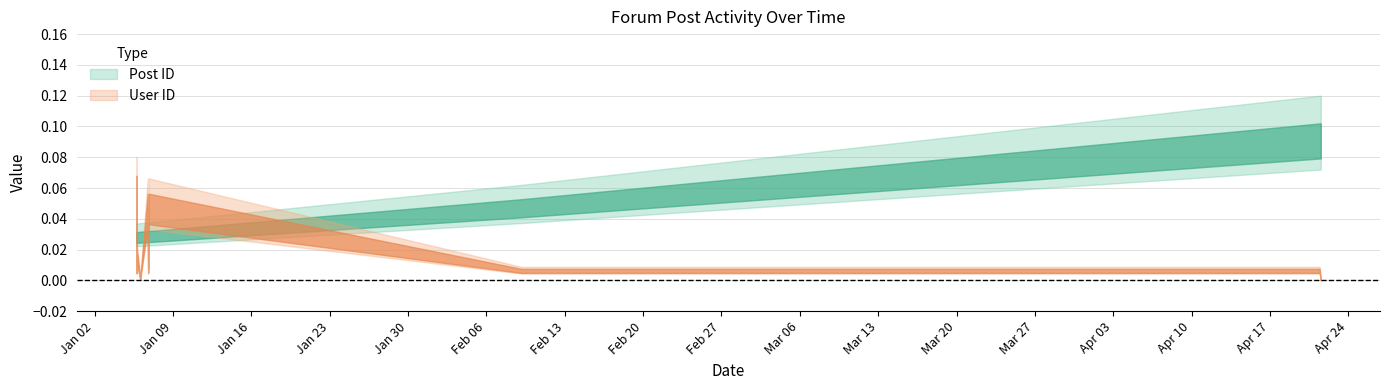

Does the chart have visible grid lines?

Yes